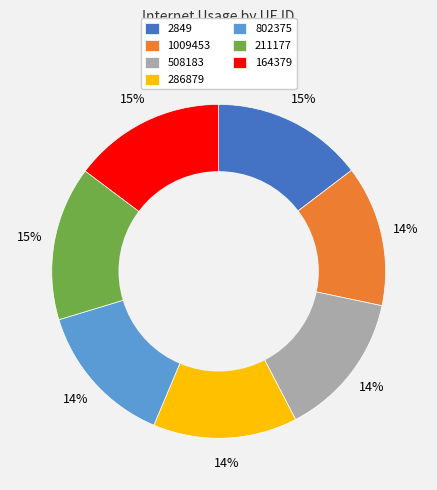

Do 508183 and 802375 together represent more than half of the pie?

No